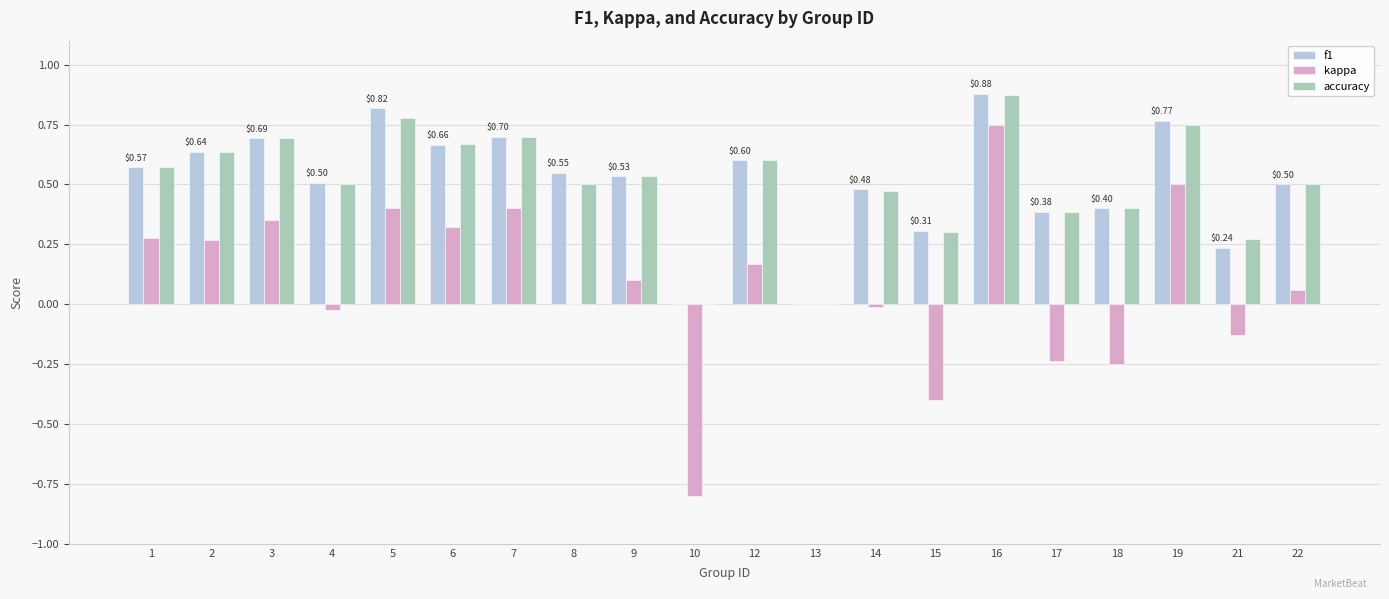

How many distinct data groups are displayed?

3